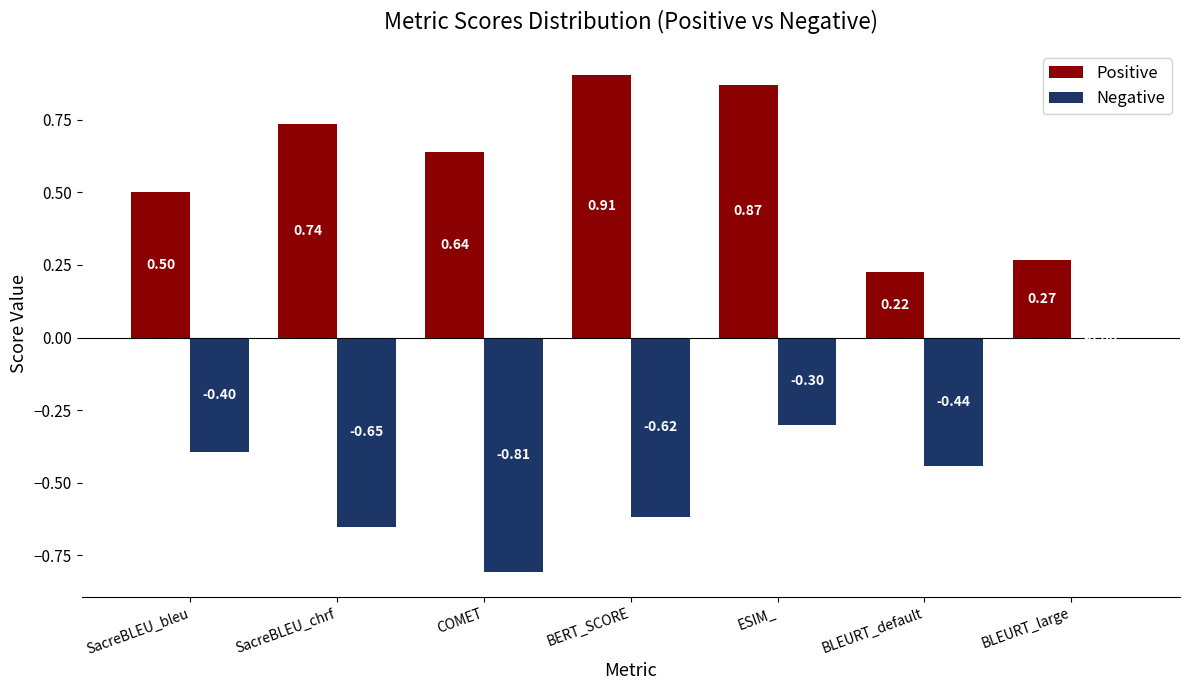

At which label is Positive closest to 0?

BLEURT_default